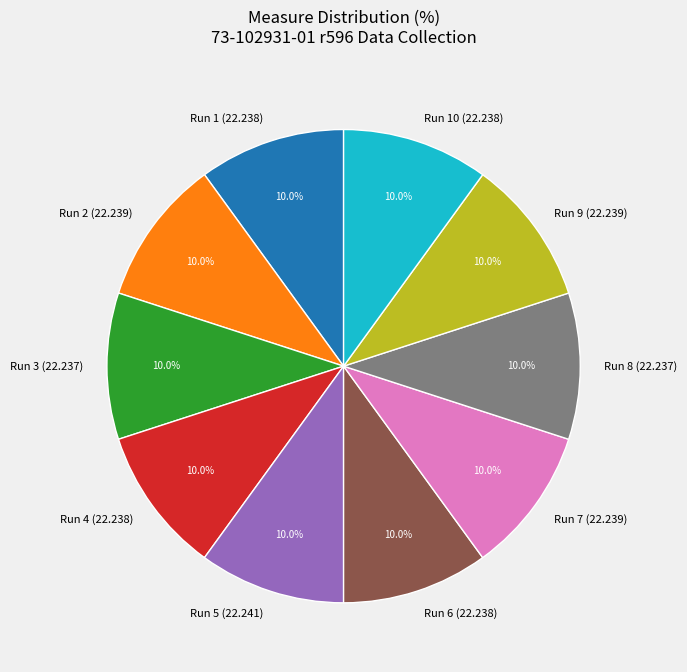

How much of the chart is everything except Run 6 (22.238)?

90.0%